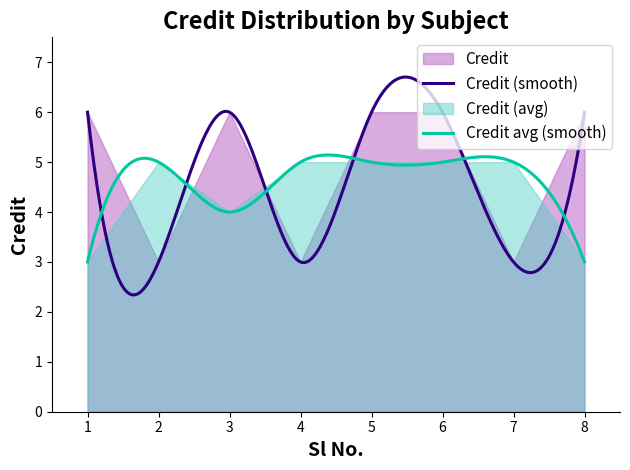

Rank the categories by value from highest to lowest.

1, 3, 5, 6, 8, 2, 4, 7